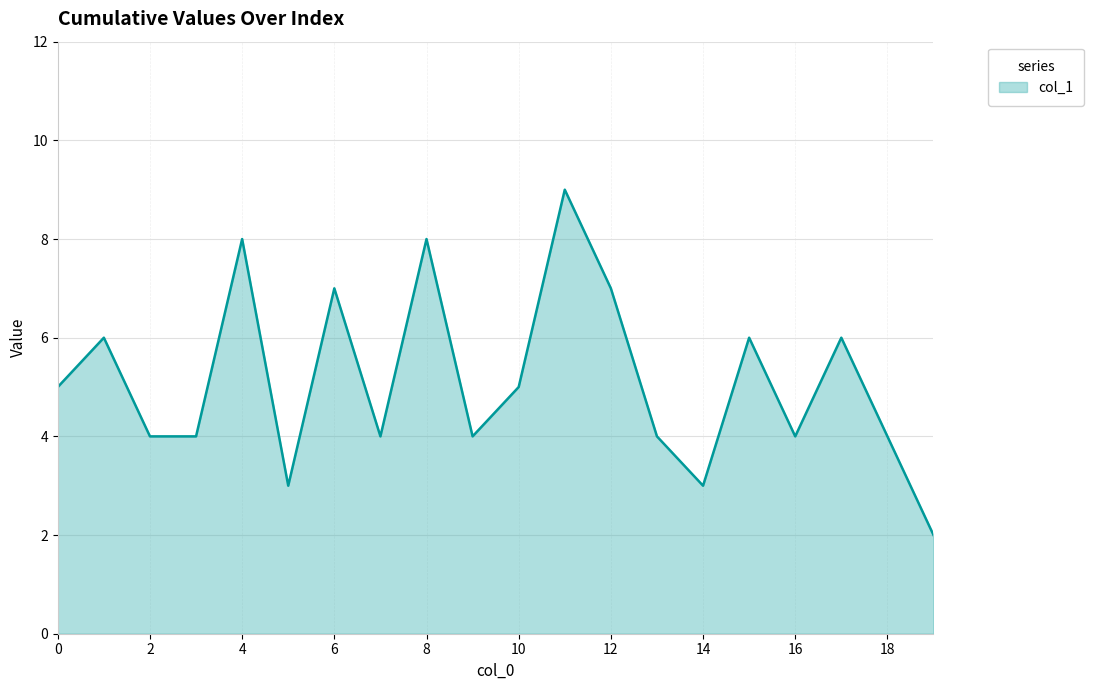

What is the greatest value displayed?

9